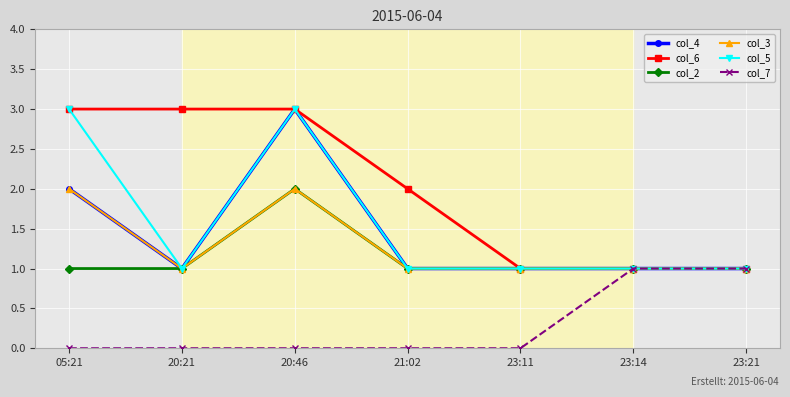

True or false: col_3 has more than 2 interior local peaks.

False